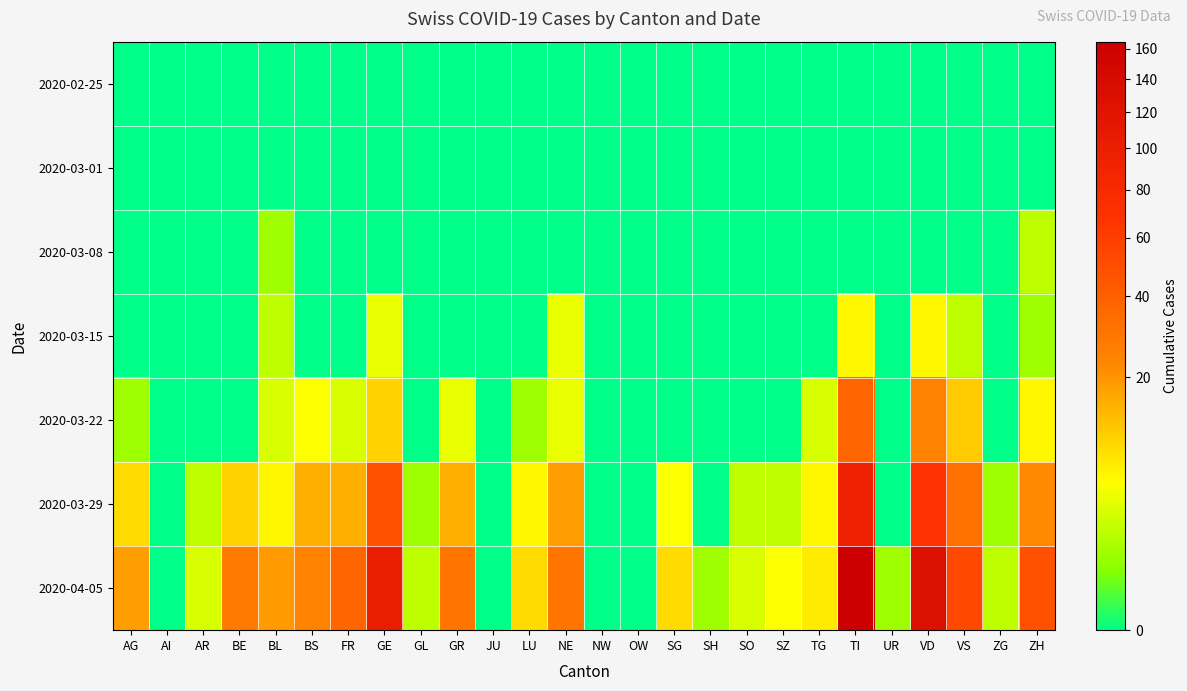

Which series has the largest total across all categories?

2020-04-05